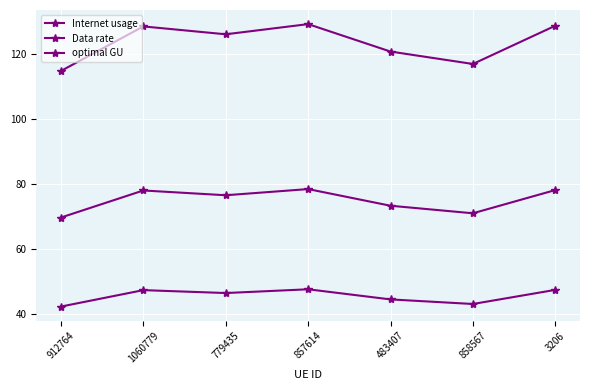

At how many categories does at least one series exceed 58?

7